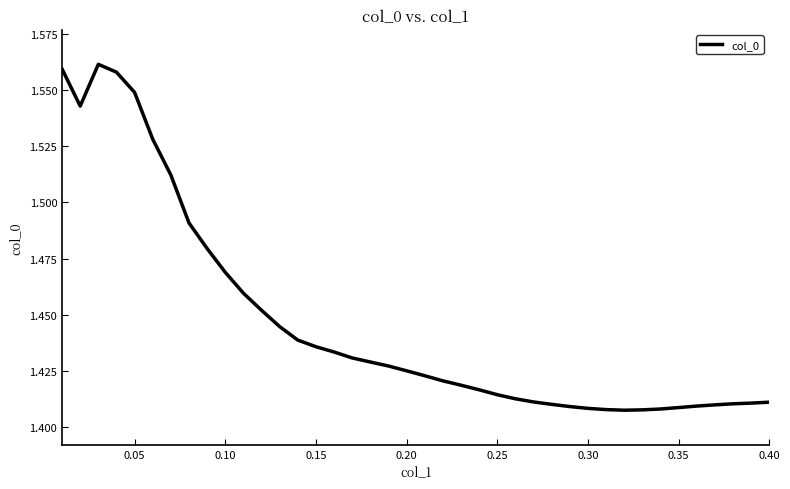

What is the value of the 18th point from the left?

1.4